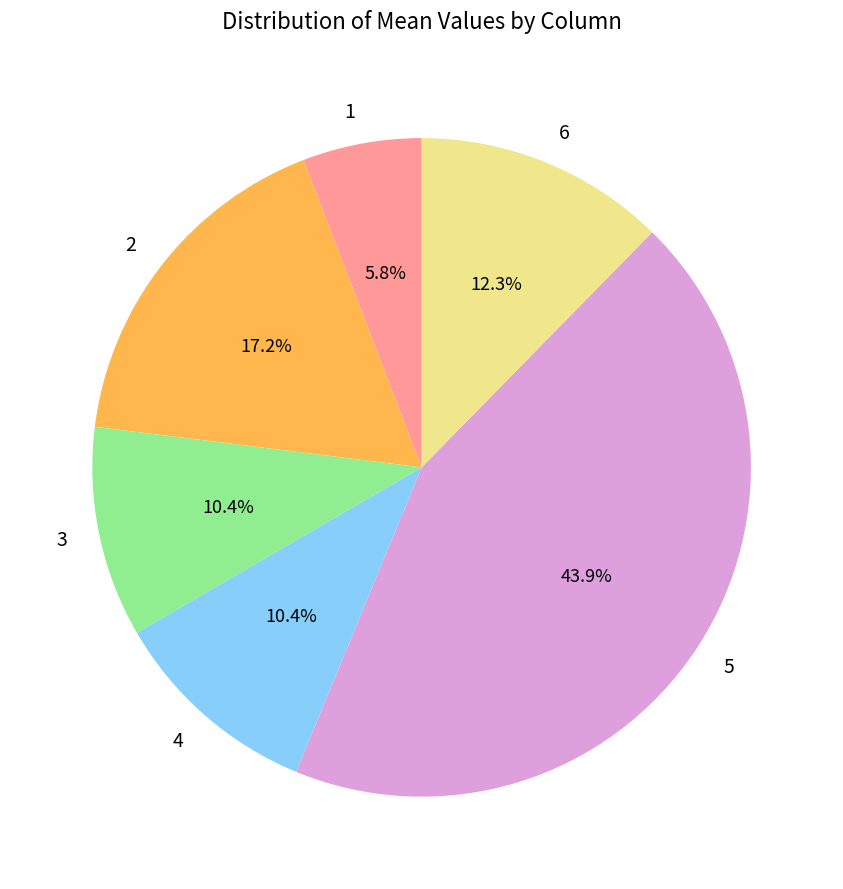

Count the number of slices in the pie.

6